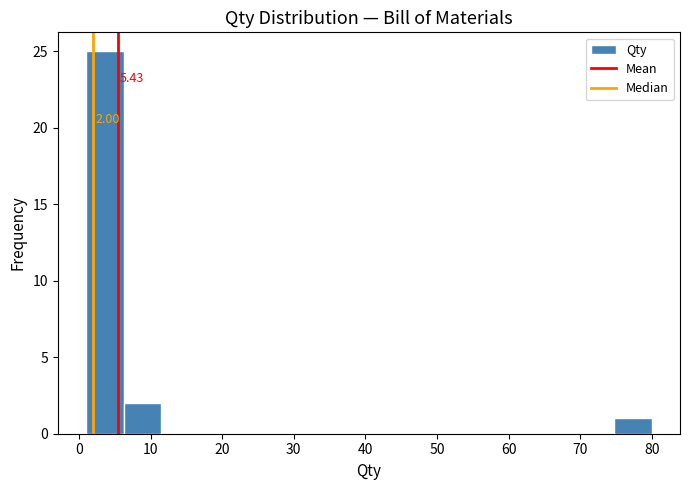

Over which range of the x-axis is the bar tallest?

1 to 6